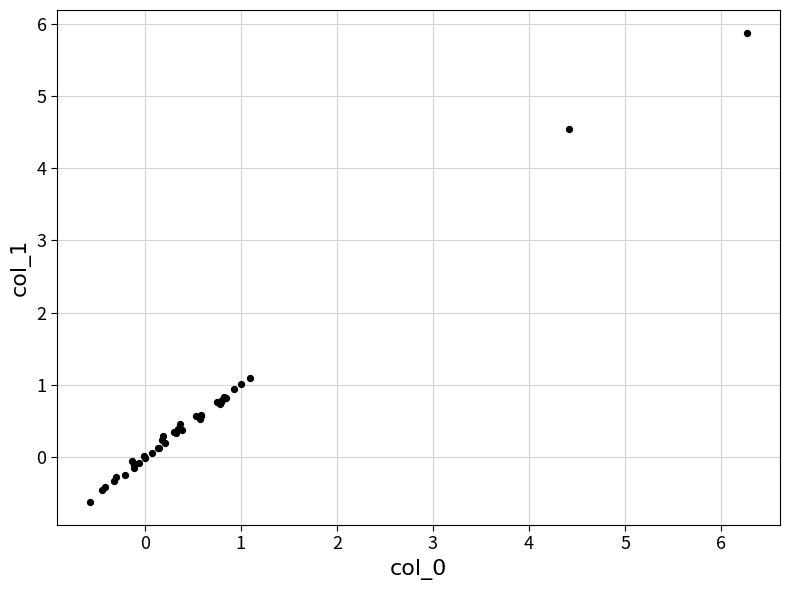

What Y value in the scatter plot is closest to 2?

1.1